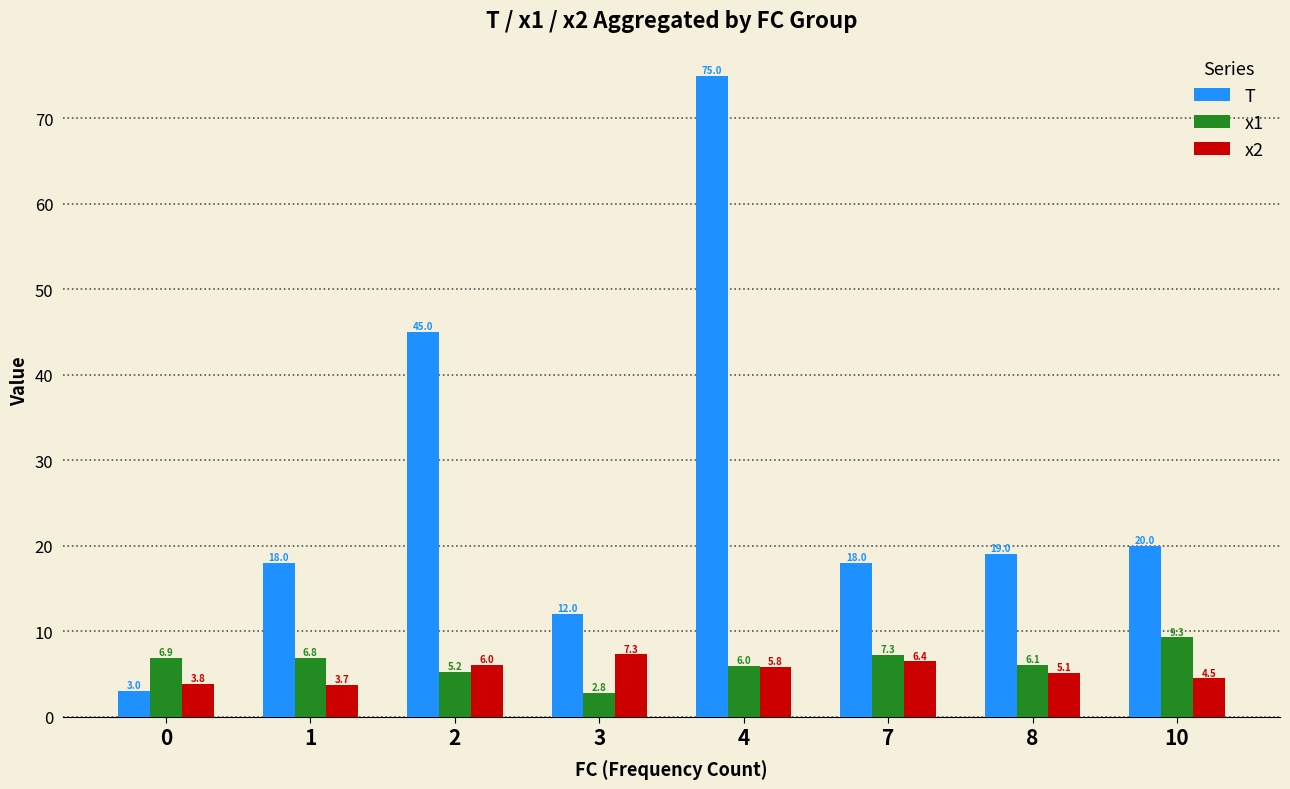

Which series has the largest total across all categories?

T